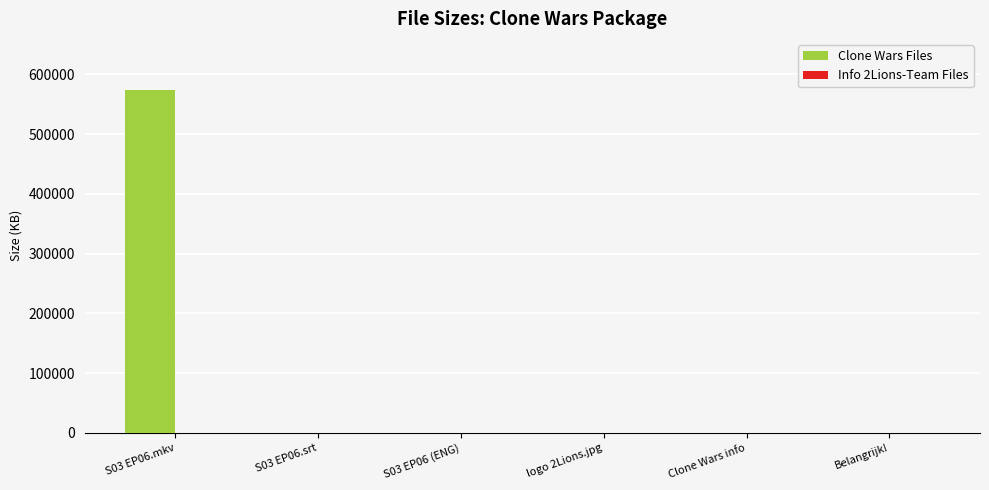

What is the sum of all Clone Wars Files values?

573355.8